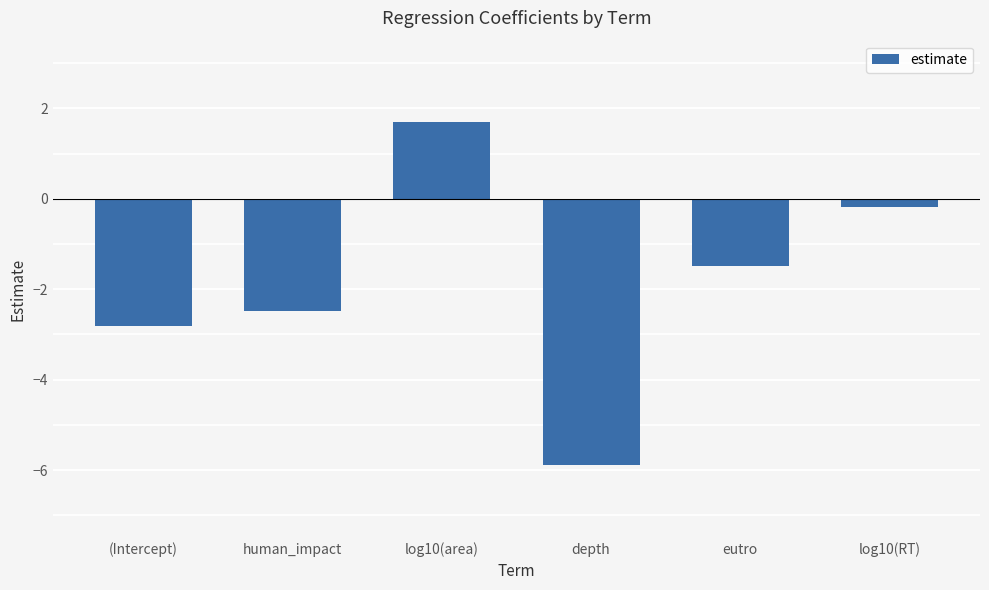

List the labels in order of value, largest first.

log10(area), log10(RT), eutro, human_impact, (Intercept), depth